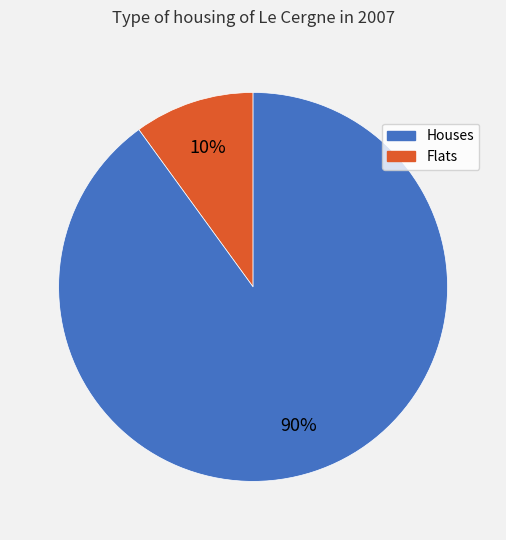

Does any single category account for the majority?

Yes